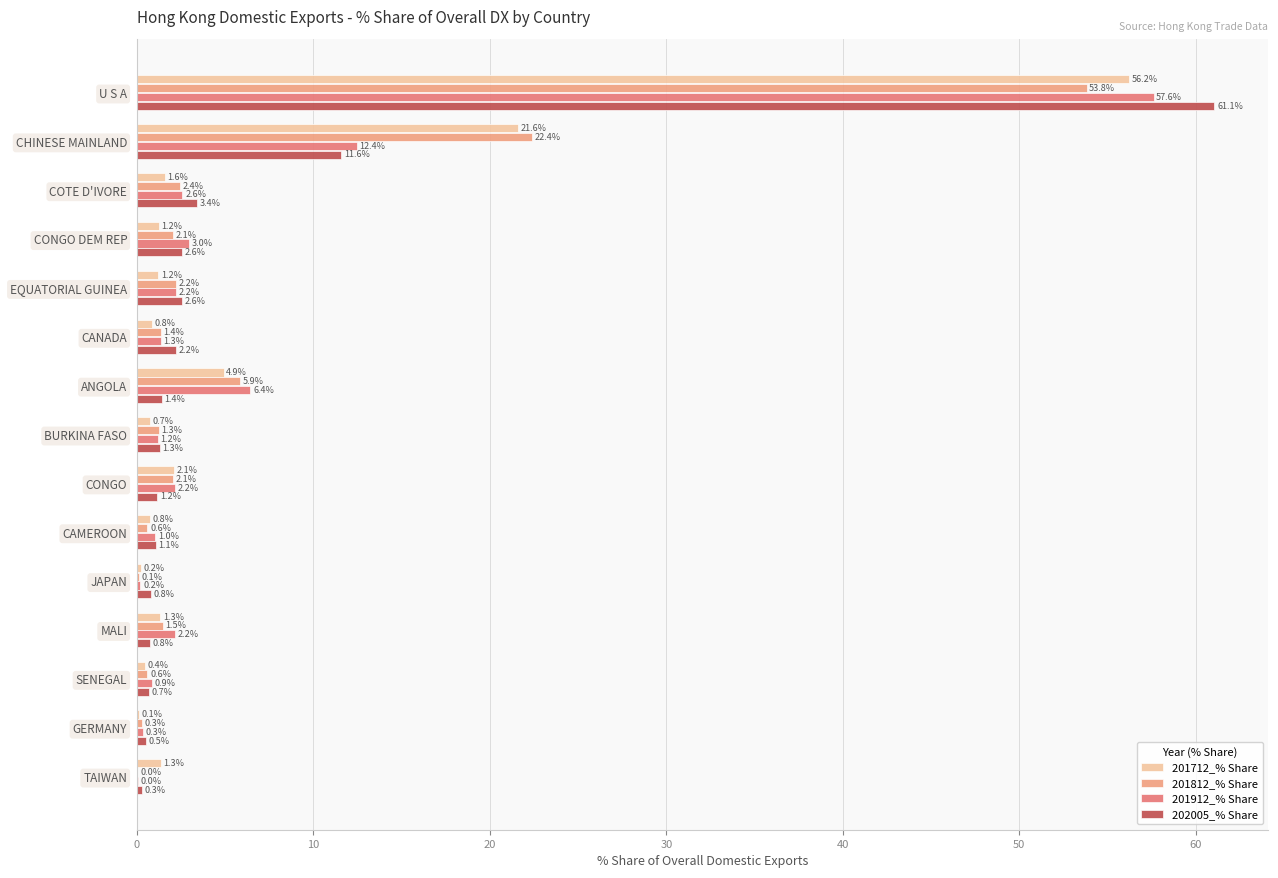

At which label does 201712_% Share reach its peak?

U S A